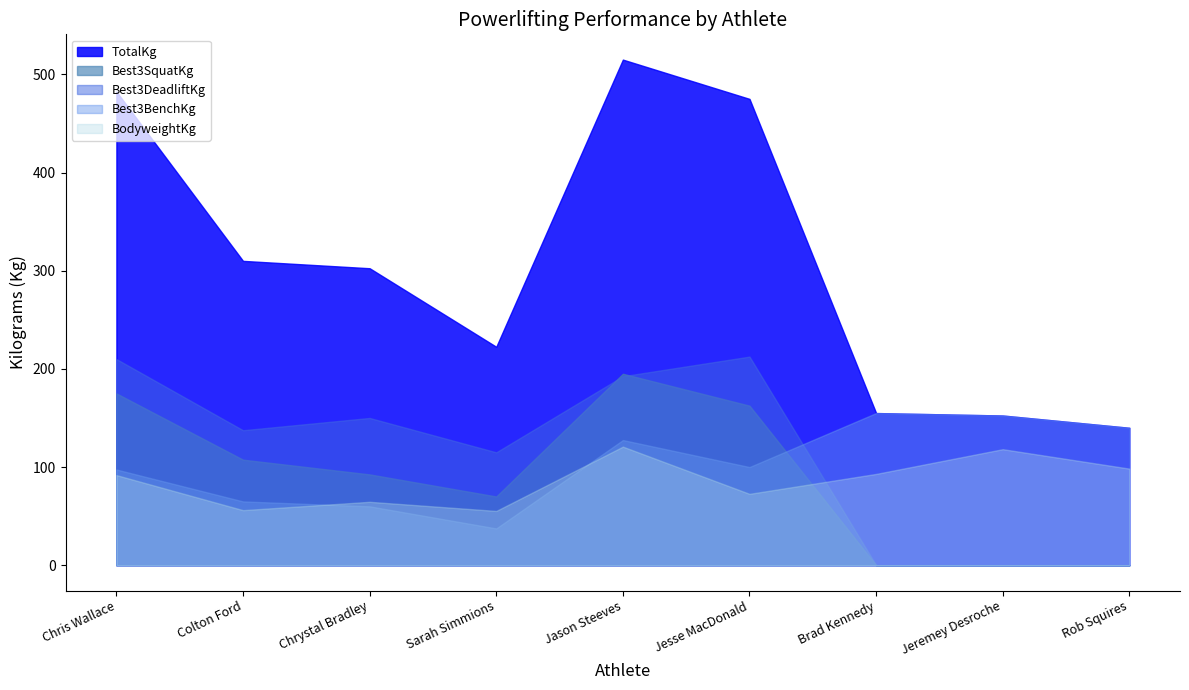

Does the chart have visible grid lines?

No